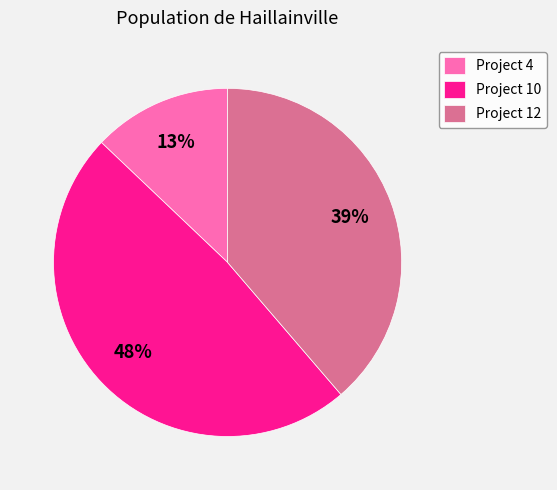

Is it true that Project 4 is 13% of the pie?

True